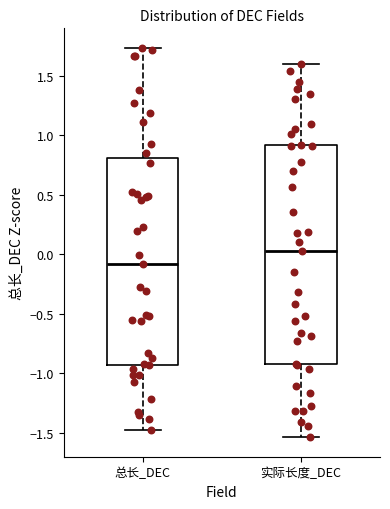

Where is the lower edge of the box for 总长_DEC on the y-axis? The values are not printed on the chart, so give them approximately, as read against the axis.

-0.95